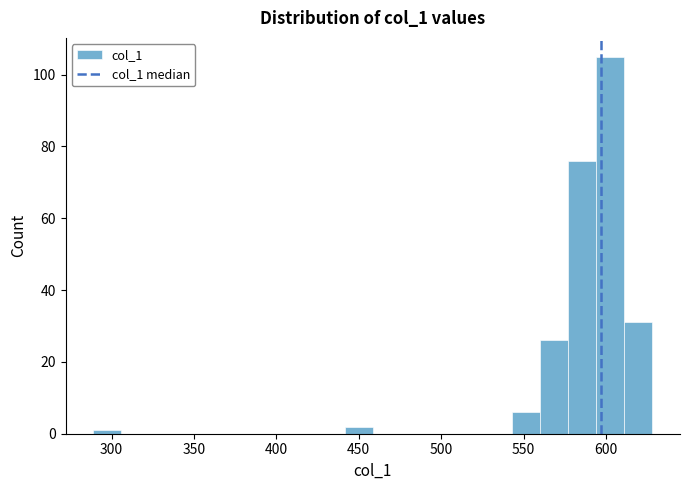

Around what value on the x-axis is the tallest bar? Give the approximate position of its centre, as read against the axis.

605